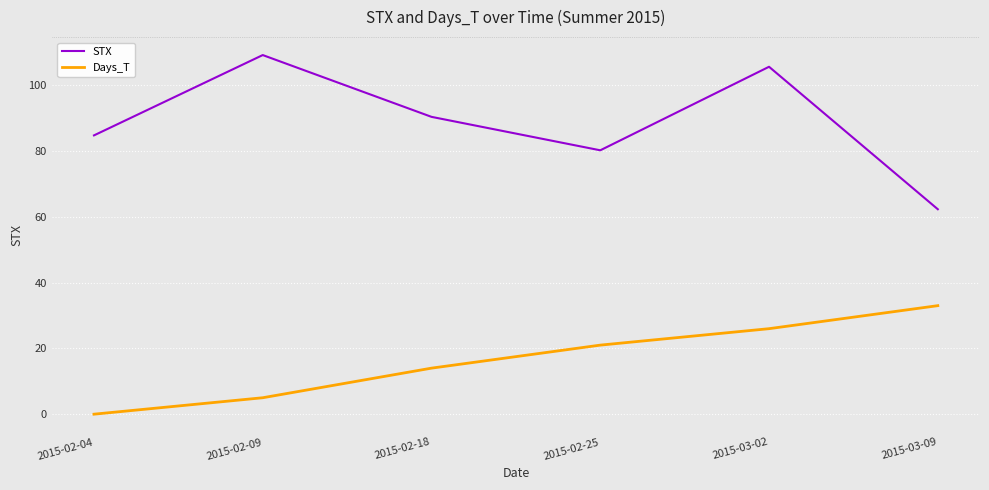

Count the number of categories in the chart.

6